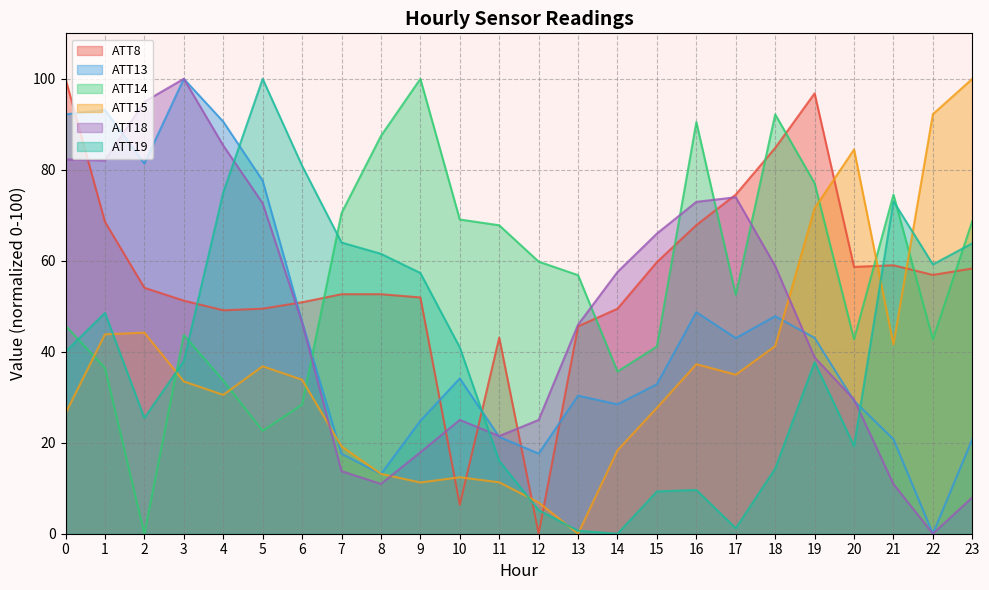

Reading left to right, transcribe all the data shown in this chart.

ATT8: 0=100.0	1=68.6	2=54.1	3=51.2	4=49.1	5=49.5	6=50.9	7=52.7	8=52.7	9=51.9	10=6.4	11=43.1	12=0.0	13=45.6	14=49.5	15=59.7	16=67.8	17=74.6	18=84.8	19=96.8	20=58.7	21=59.0	22=56.9	23=58.3
ATT13: 0=92.2	1=93.2	2=81.4	3=100.0	4=90.6	5=77.6	6=46.6	7=17.6	8=13.1	9=24.8	10=34.1	11=21.3	12=17.6	13=30.4	14=28.4	15=32.9	16=48.7	17=43.0	18=47.8	19=43.0	20=29.2	21=20.8	22=0.0	23=20.8
ATT14: 0=45.7	1=36.4	2=0.0	3=43.7	4=33.7	5=22.6	6=28.4	7=70.5	8=87.4	9=100.0	10=69.1	11=67.8	12=59.8	13=56.8	14=35.7	15=41.2	16=90.5	17=52.5	18=92.2	19=77.1	20=42.7	21=74.6	22=42.7	23=68.7
ATT15: 0=26.5	1=43.8	2=44.2	3=33.5	4=30.5	5=36.8	6=33.8	7=19.2	8=13.2	9=11.3	10=12.4	11=11.3	12=6.9	13=0.0	14=18.3	15=27.7	16=37.3	17=35.0	18=41.2	19=71.5	20=84.5	21=41.6	22=92.2	23=100.0
ATT18: 0=82.3	1=82.0	2=95.0	3=100.0	4=85.3	5=72.6	6=46.4	7=13.7	8=10.9	9=17.9	10=25.0	11=21.5	12=25.0	13=46.0	14=57.5	15=66.0	16=73.0	17=74.0	18=58.8	19=38.8	20=29.5	21=10.9	22=0.0	23=8.0
ATT19: 0=40.0	1=48.5	2=25.4	3=37.9	4=75.0	5=100.0	6=80.9	7=64.0	8=61.5	9=57.3	10=41.0	11=16.0	12=5.2	13=0.7	14=0.0	15=9.3	16=9.6	17=1.2	18=14.3	19=37.7	20=19.3	21=73.1	22=59.2	23=63.8